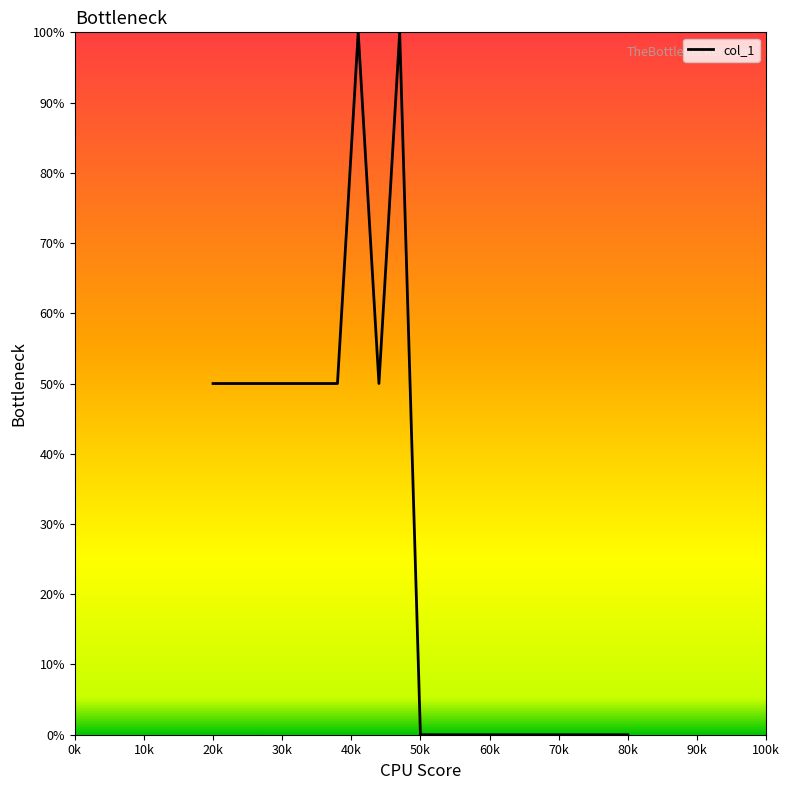

What is the greatest value displayed?

100.0